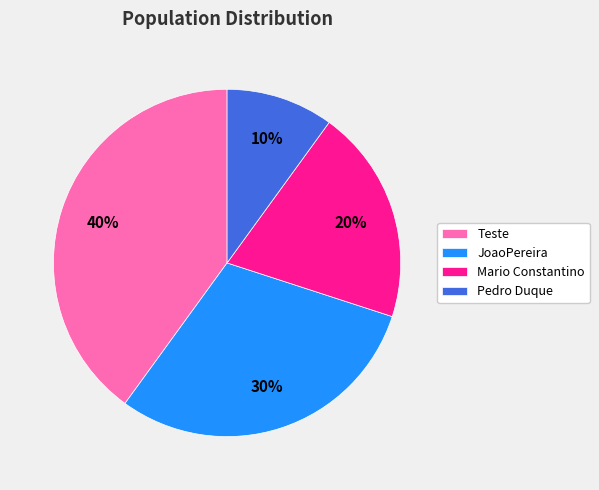

Is there any slice that represents more than half of the pie?

No